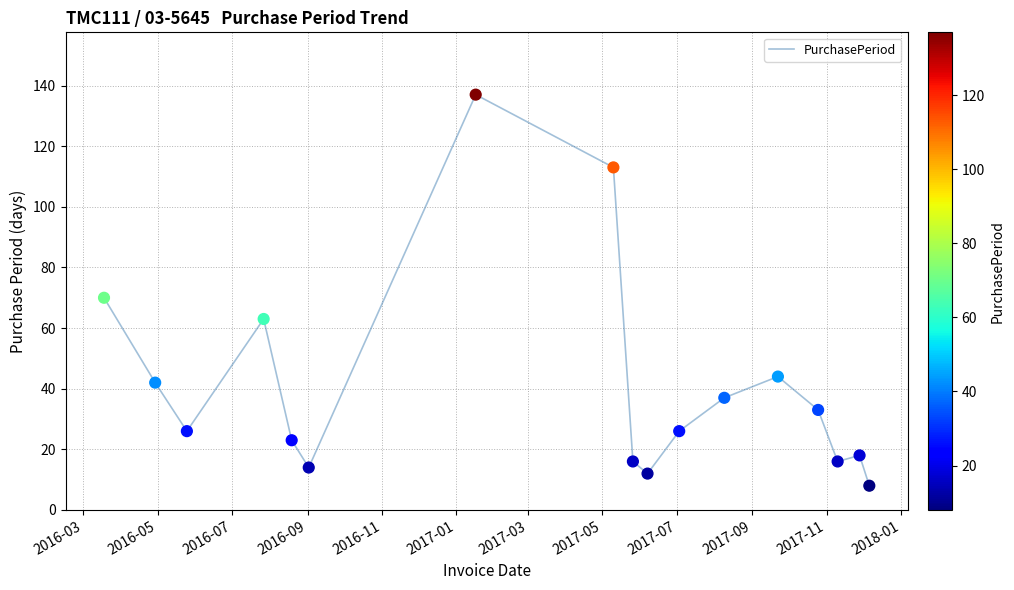

What is the greatest value displayed?

137